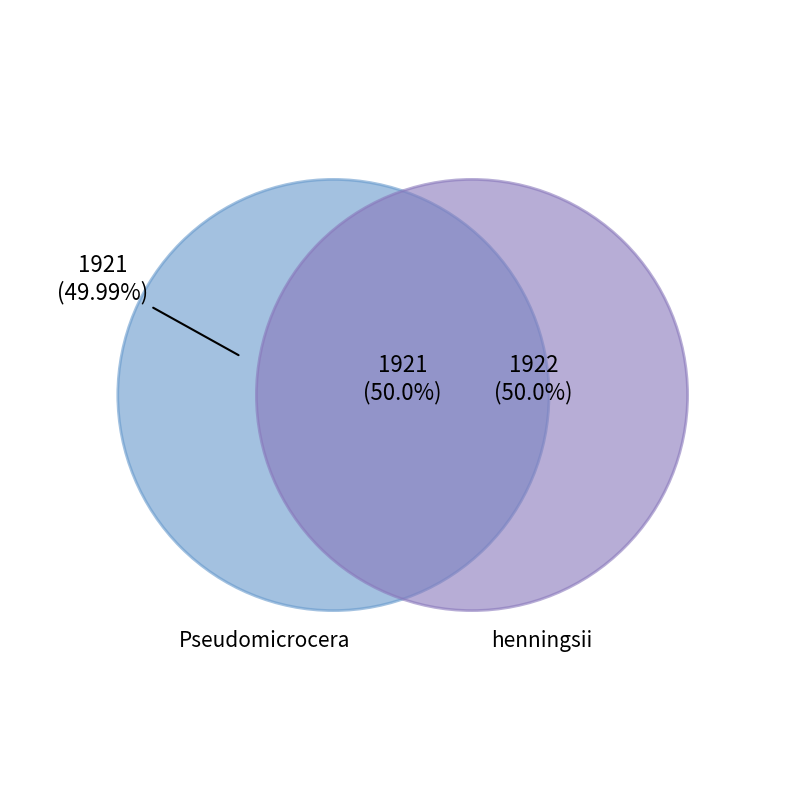

Rank the categories by value from lowest to highest.

Pseudomicrocera, henningsii